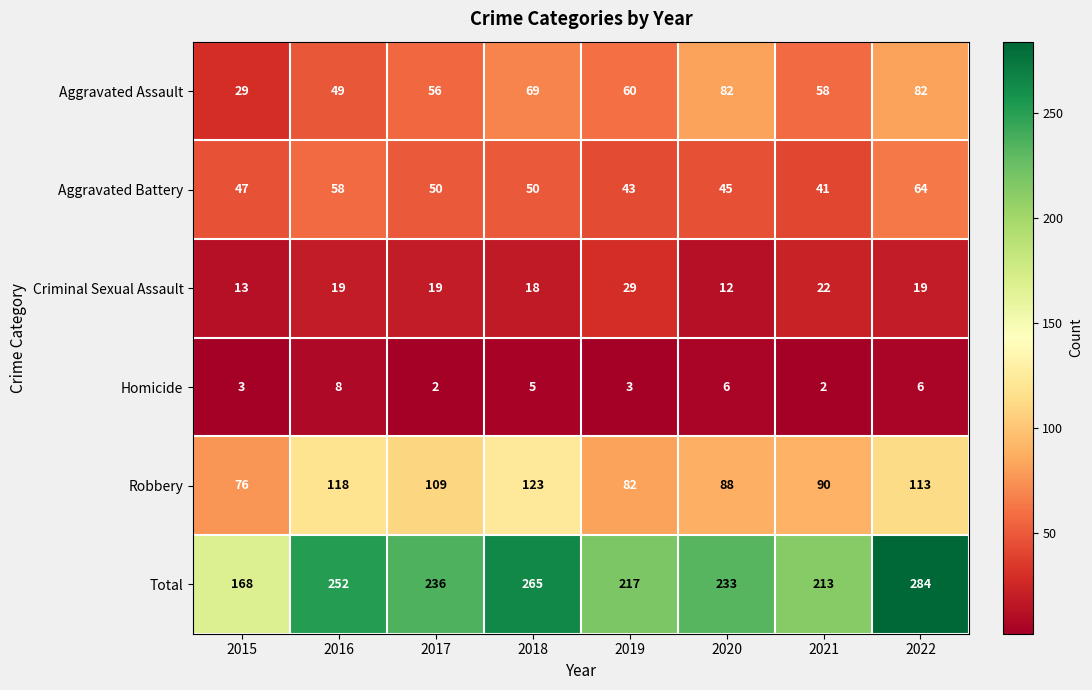

The value of Criminal Sexual Assault at 2020 is 12. True or false?

True